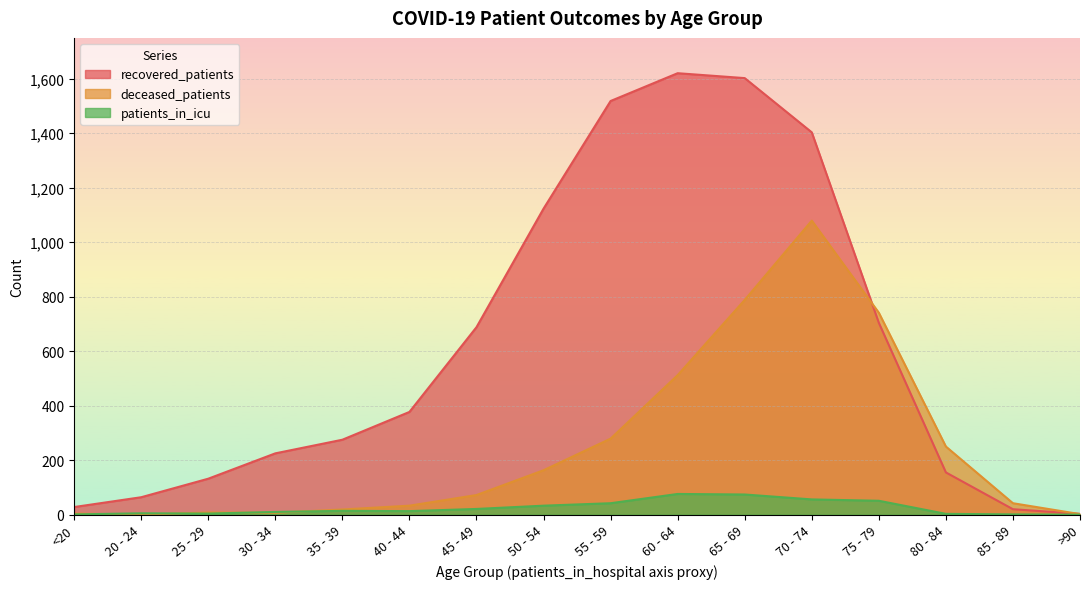

What is the difference between the maximum and minimum values in the deceased_patients series?

1079